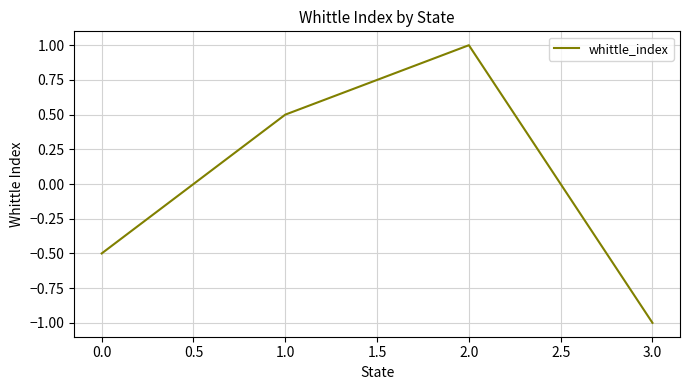

What is the maximum value shown in the chart?

1.0